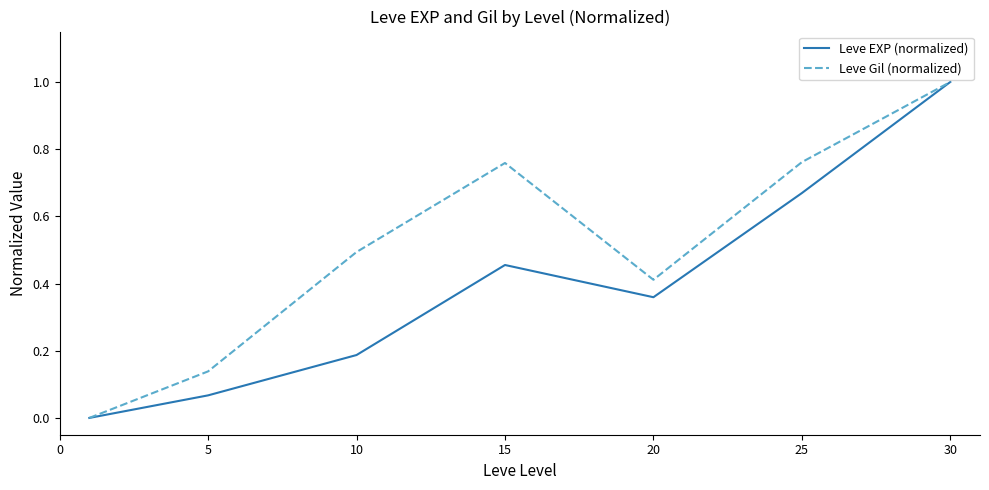

Which series has the largest total across all categories?

Leve Gil (normalized)